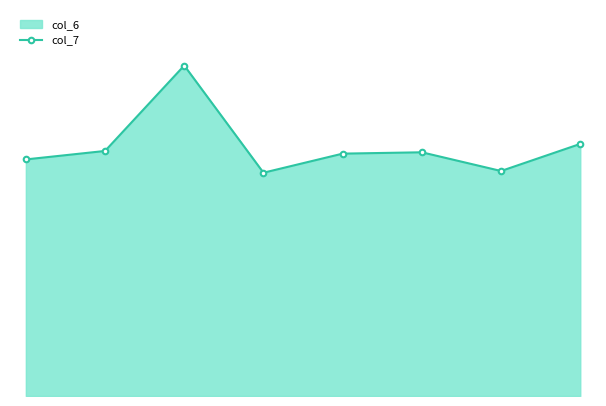

How many lines are shown in the chart?

1